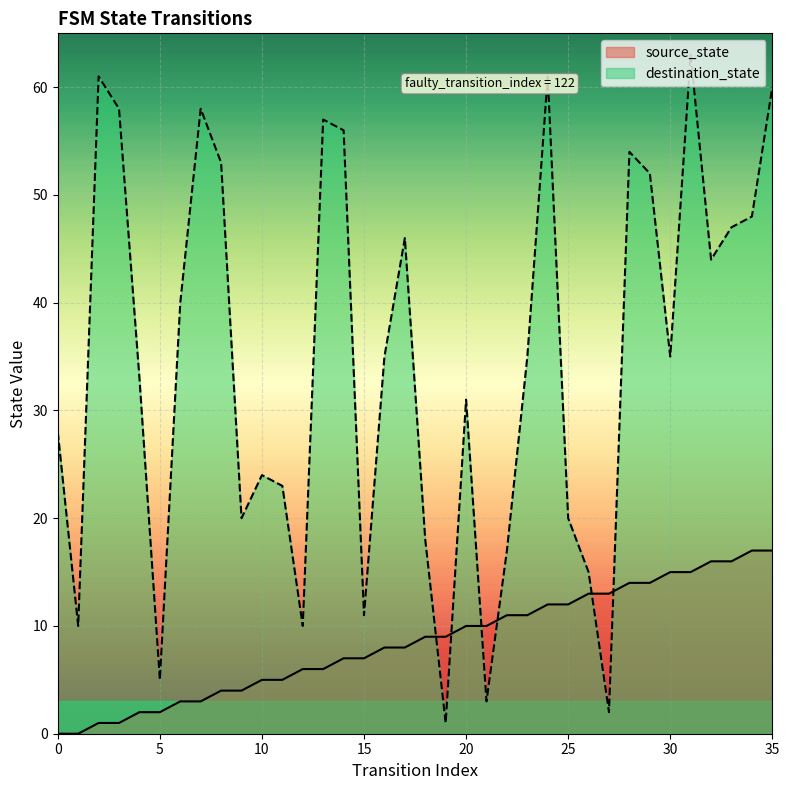

The source_state series shows 7 at 15. True or false?

True